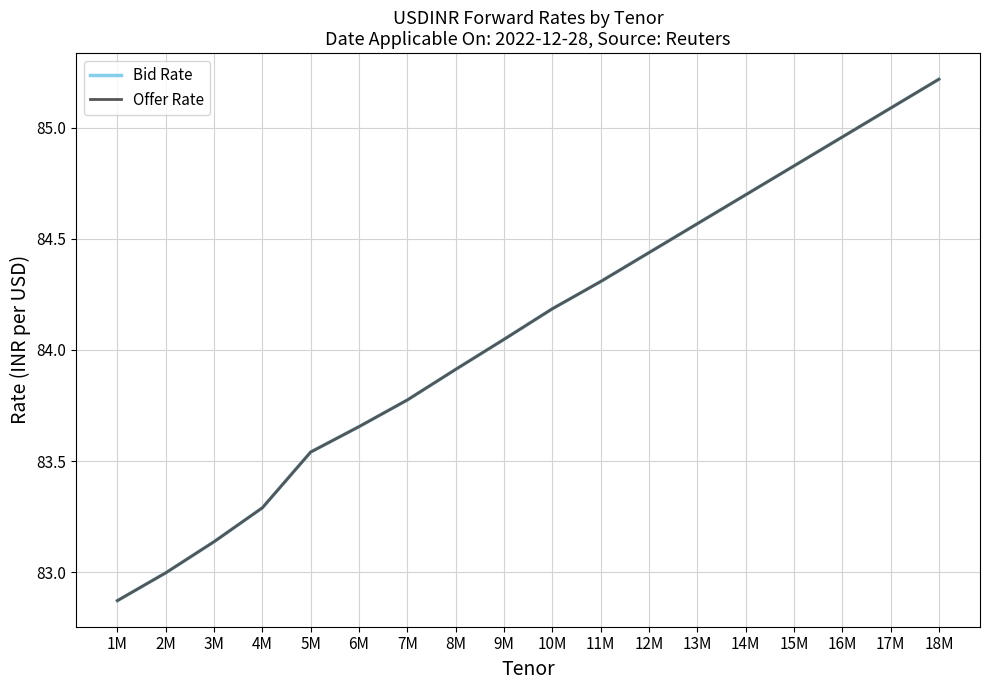

Is it true that Bid Rate equals 34.2 at 17M?

False